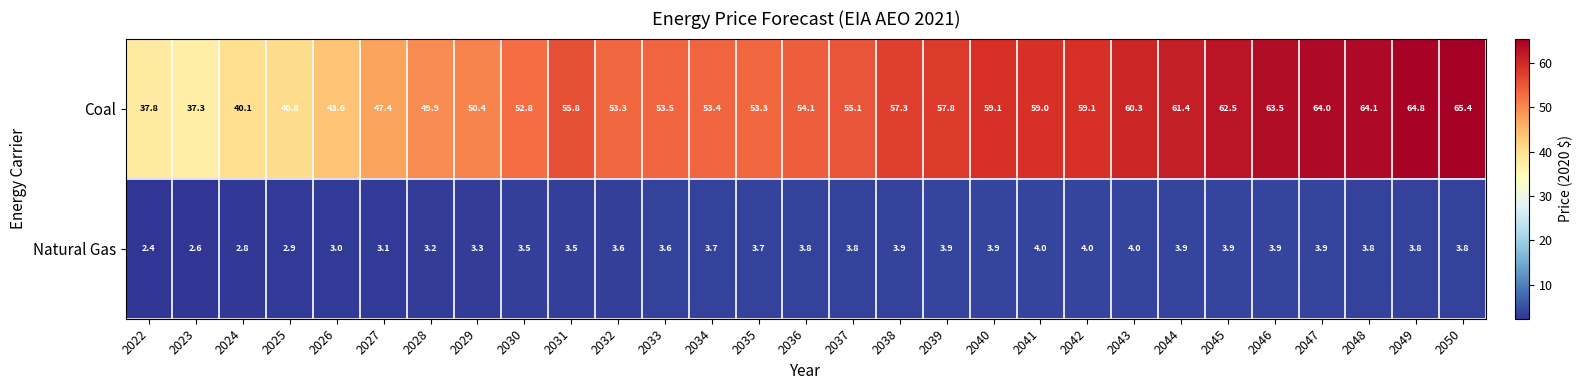

What is the lowest value of the Coal series?

37.3